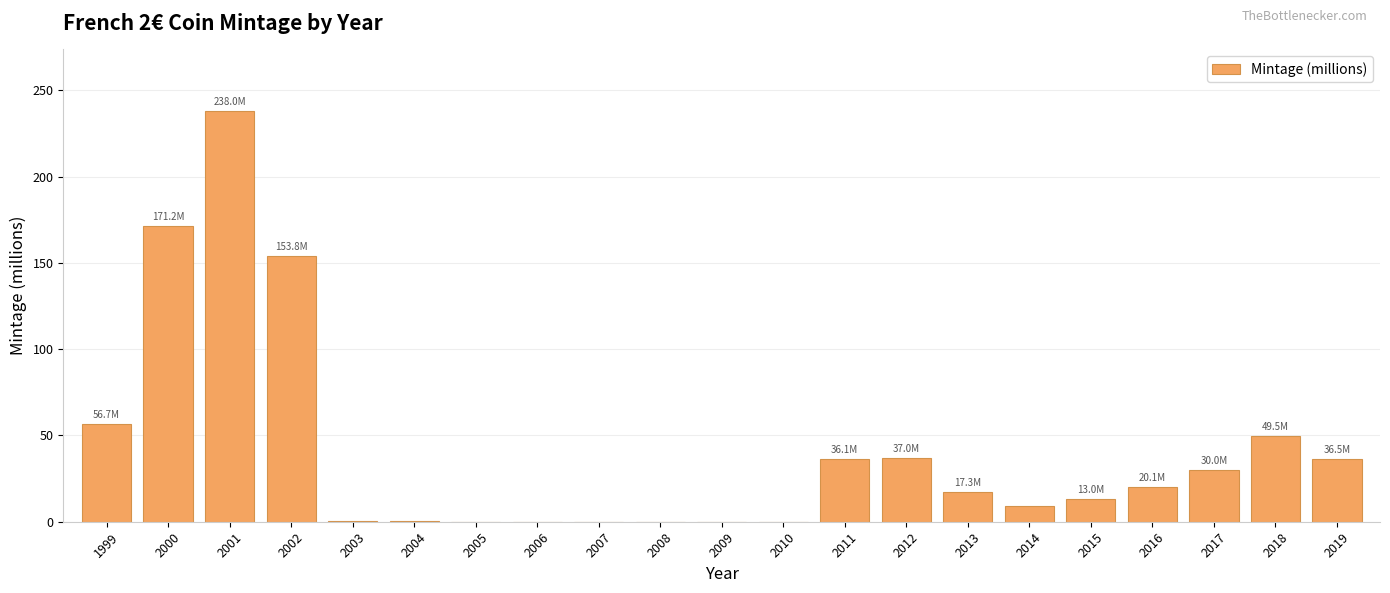

Where is the data nearest to the value 119?

2002